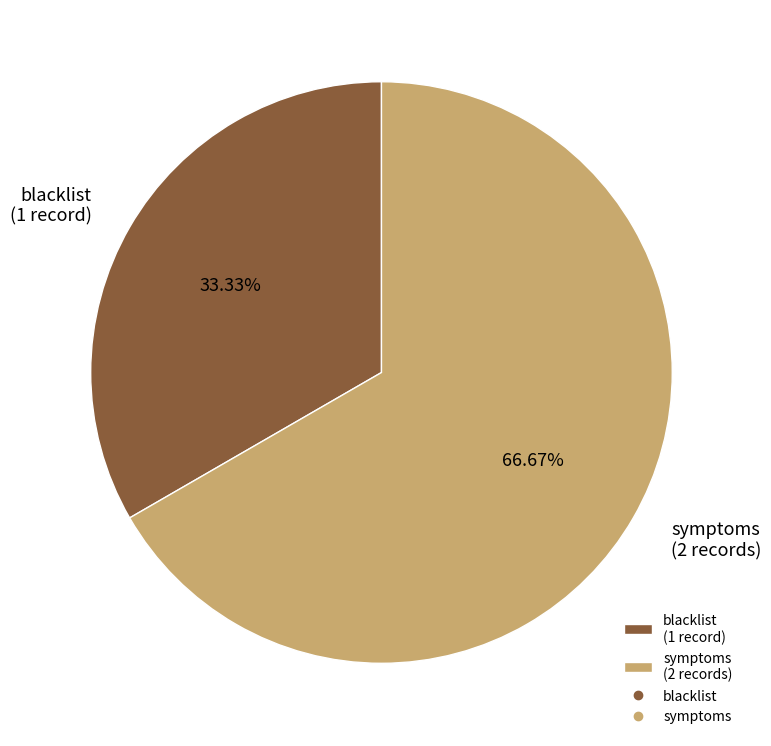

Is it true that blacklist is 27% of the pie?

False